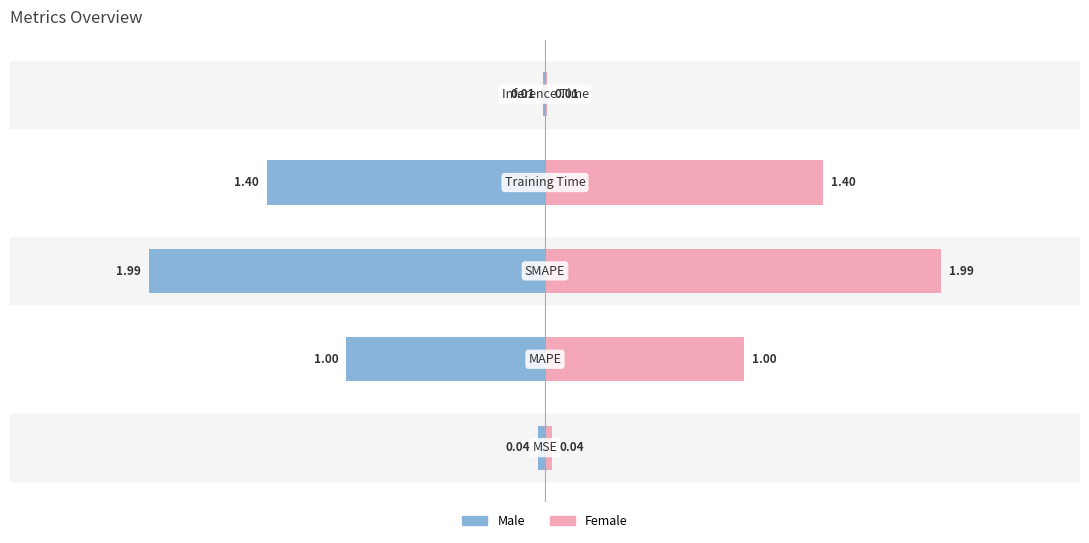

Reading left to right, extract all data points from this chart.

Male: -0.0	-1.0	-2.0	-1.4	-0.0
Female: 0.0	1.0	2.0	1.4	0.0